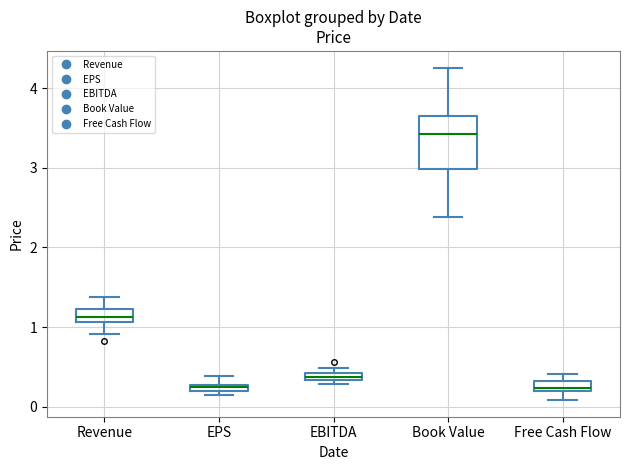

Where is the upper edge of the box for Revenue on the y-axis? The values are not printed on the chart, so give them approximately, as read against the axis.

1.2